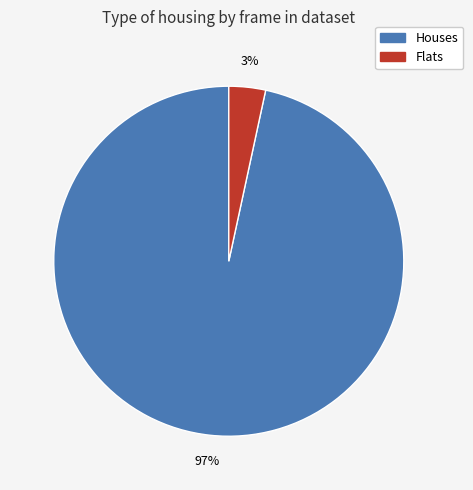

How many segments does this pie chart have?

2